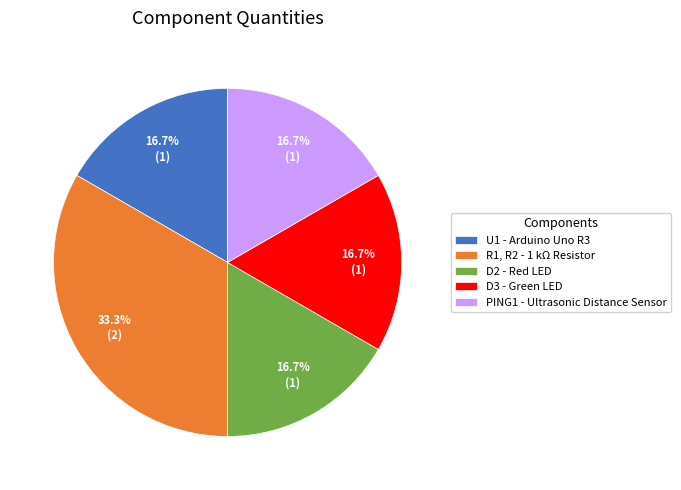

True or false: D3 accounts for 24% of the total.

False